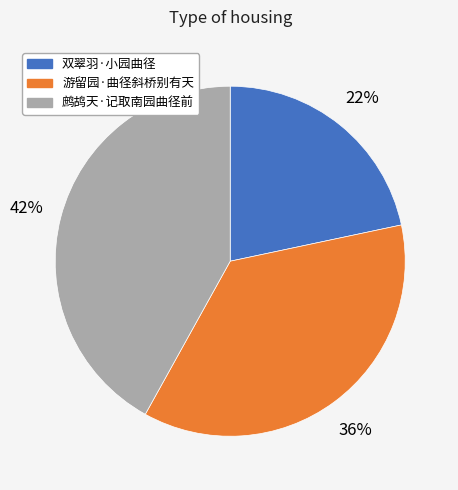

To the nearest percent, what is the difference between the 鹧鸪天·记取南园曲径前 and 双翠羽·小园曲径 slice percentages?

20%